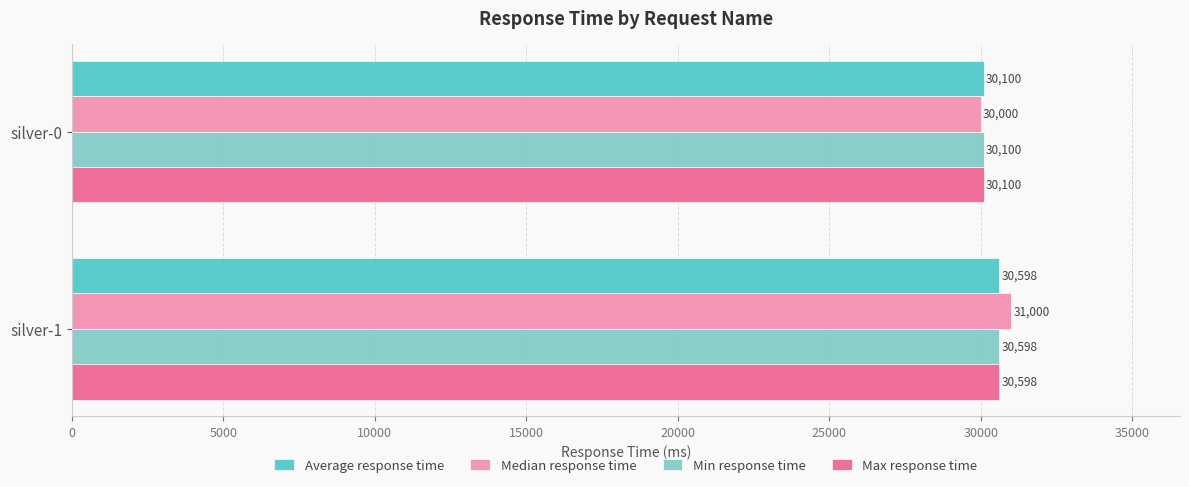

What is the average value of the Max response time series?

30349